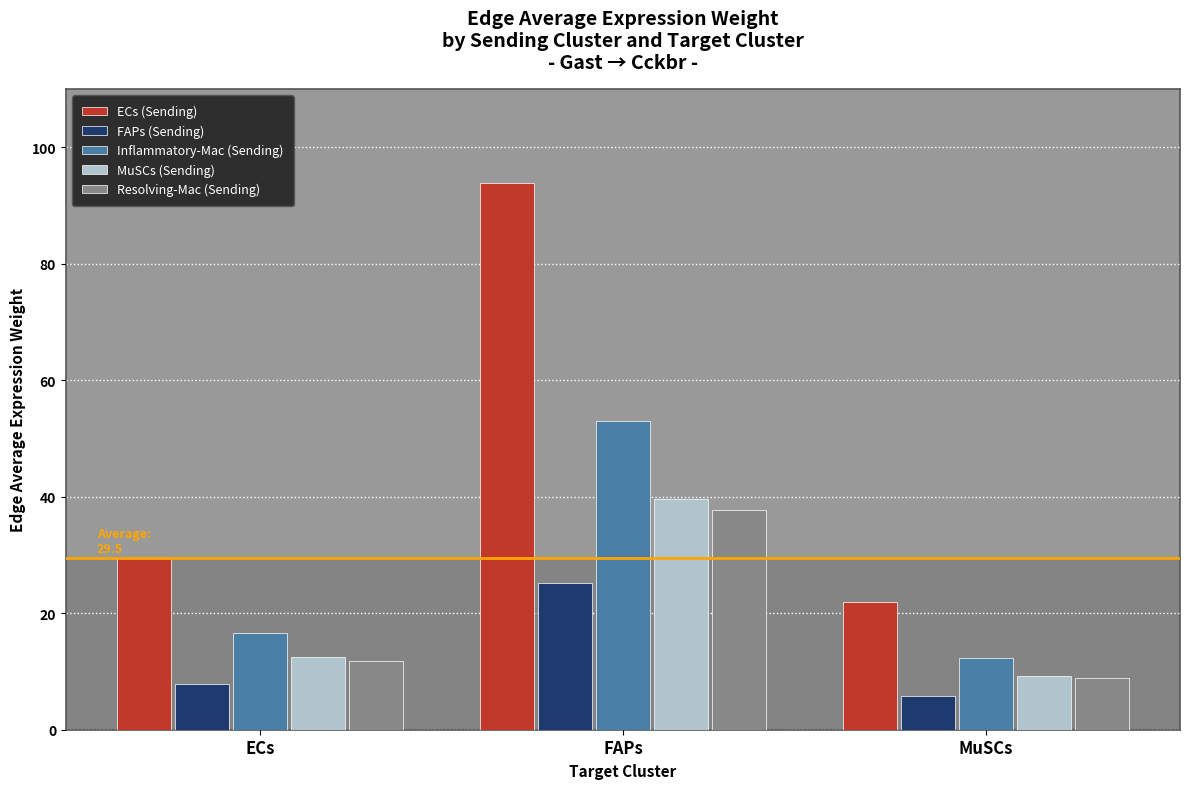

At which label does MuSCs (Sending) reach its minimum?

MuSCs